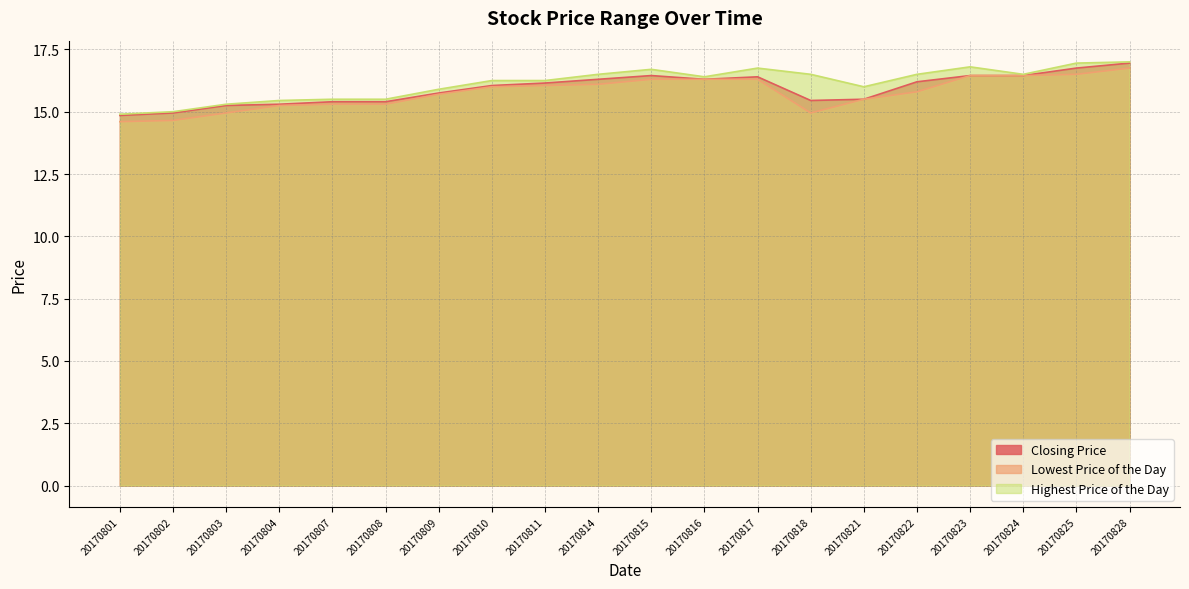

How many data points in Lowest Price of the Day are less than 16?

10